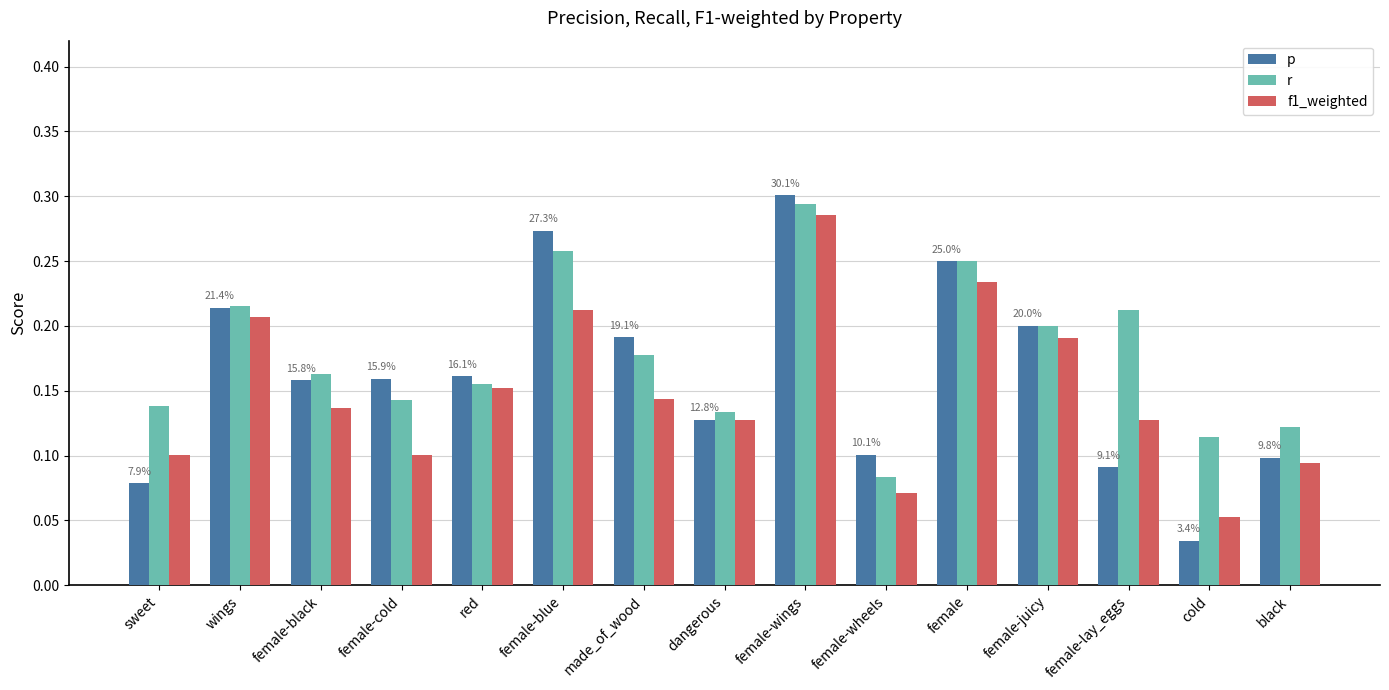

What is the label of the 14th bar from the left?

cold